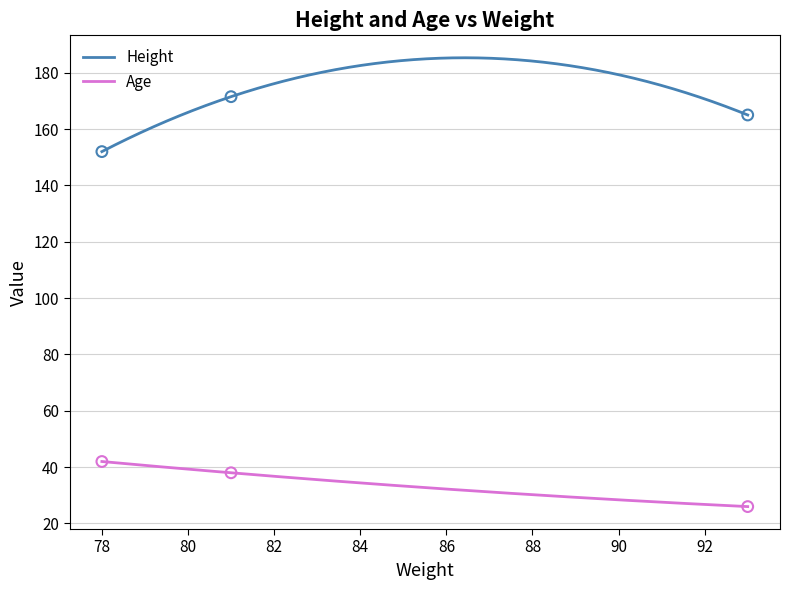

What are all the series names shown in the legend?

Height, Age